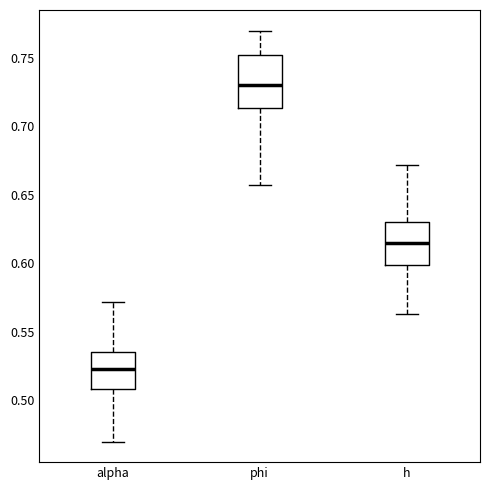

Reading left to right, read every box against the y-axis: the position of its median line, the range the box covers, and the ends of its whiskers. The values are not printed on the chart, so give them approximately, as read against the axis.

alpha: median 0.525, box 0.510 to 0.535, whiskers 0.470 to 0.570
phi: median 0.730, box 0.715 to 0.750, whiskers 0.655 to 0.770
h: median 0.615, box 0.600 to 0.630, whiskers 0.565 to 0.670